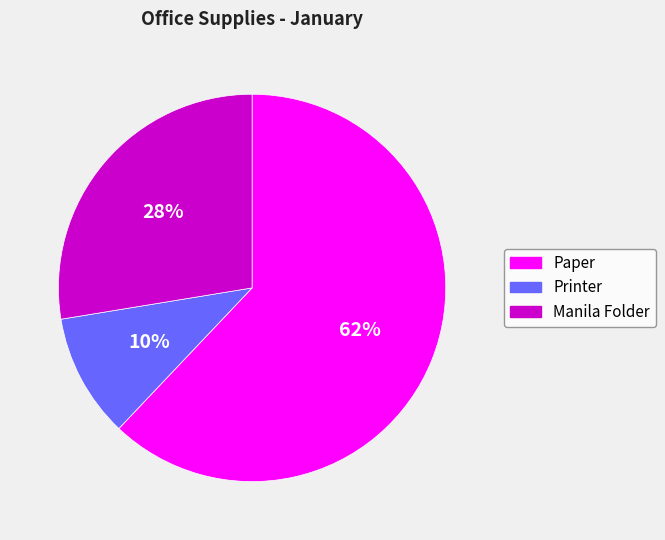

To the nearest percent, what is the difference between the largest and smallest slice percentages?

52%